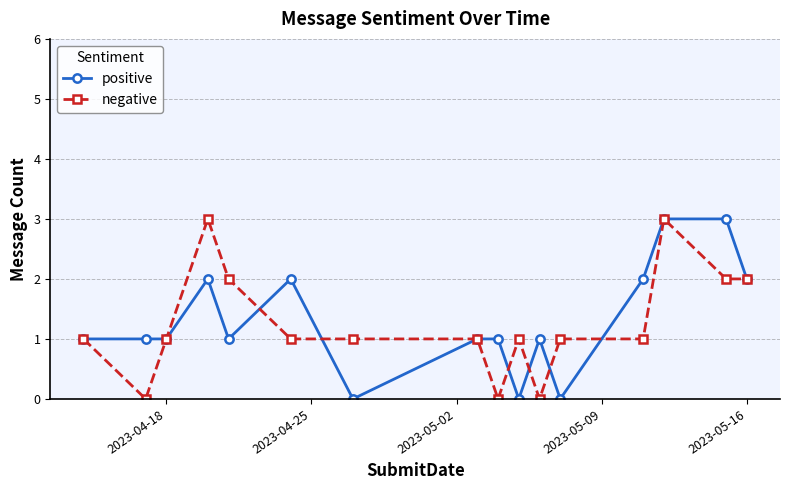

What is the greatest value displayed?

3